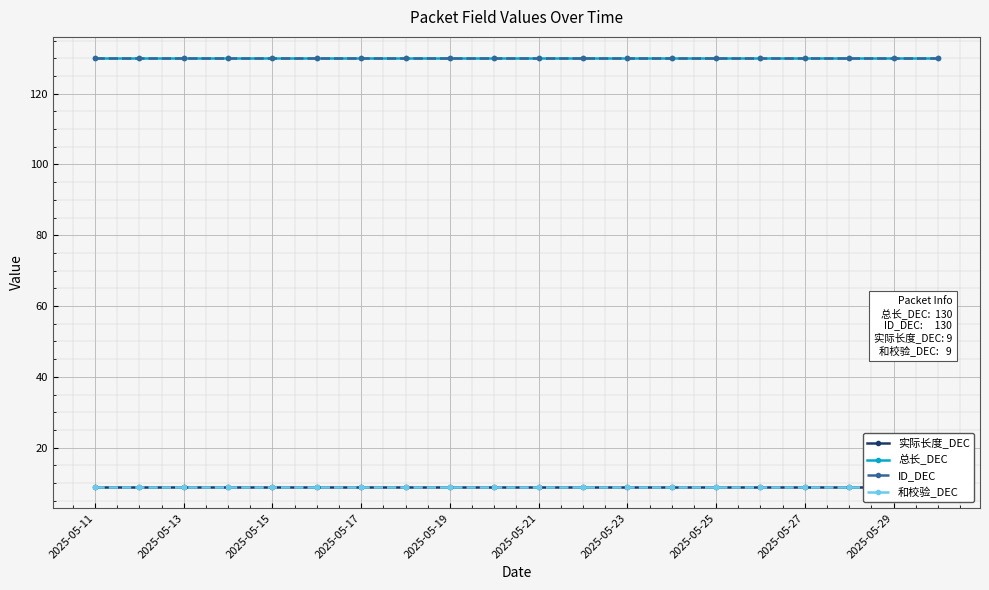

Reading left to right, extract all data points from this chart.

实际长度_DEC: 9	9	9	9	9	9	9	9	9	9	9	9	9	9	9	9	9	9	9	9
总长_DEC: 130	130	130	130	130	130	130	130	130	130	130	130	130	130	130	130	130	130	130	130
ID_DEC: 130	130	130	130	130	130	130	130	130	130	130	130	130	130	130	130	130	130	130	130
和校验_DEC: 9	9	9	9	9	9	9	9	9	9	9	9	9	9	9	9	9	9	9	9